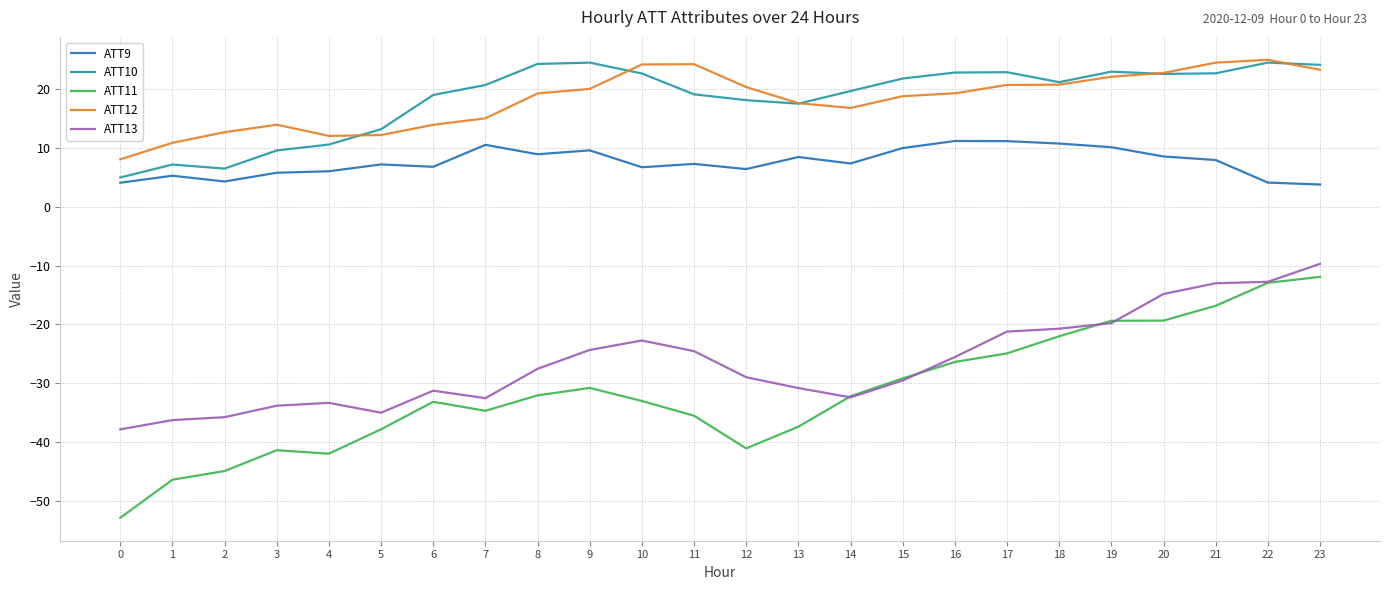

What is the difference between the second highest and minimum values in the ATT10 series?

19.5